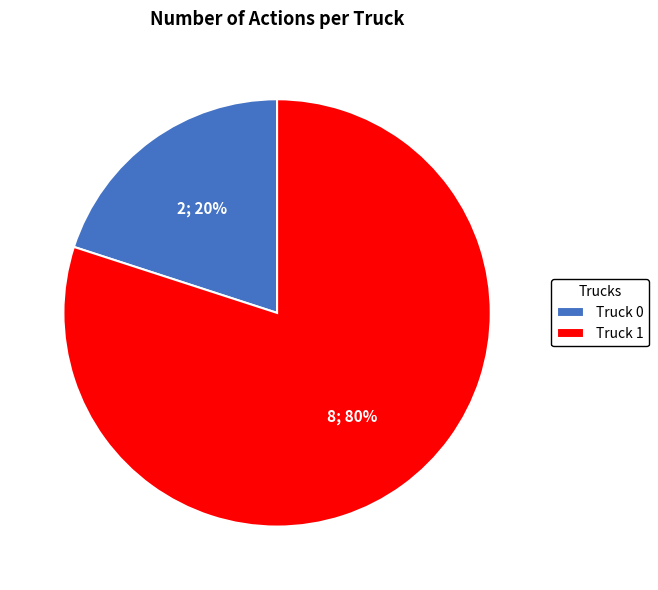

Which slice represents more than half of the pie?

Truck 1